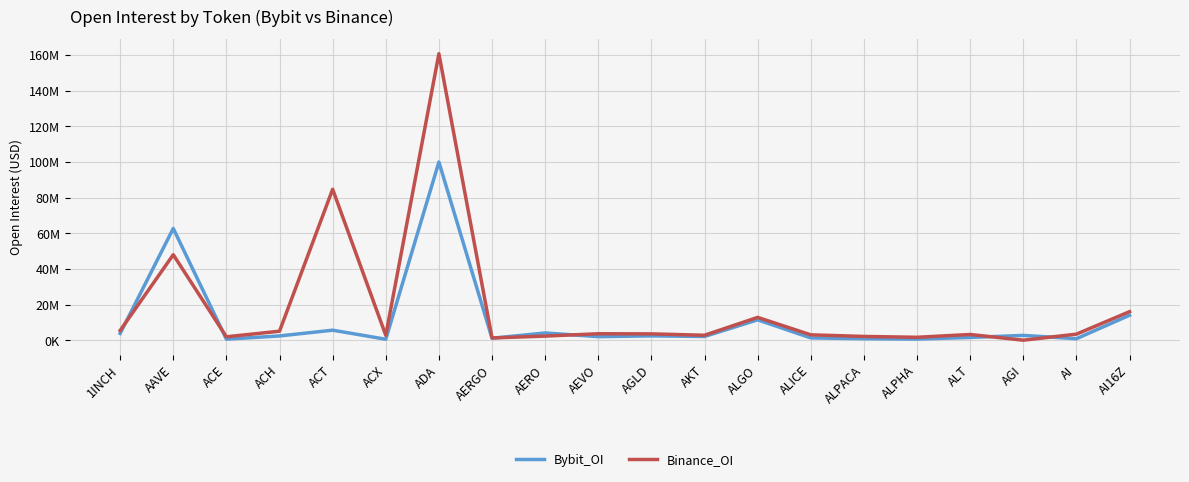

The value of Bybit_OI at ALPHA is 611709. True or false?

True